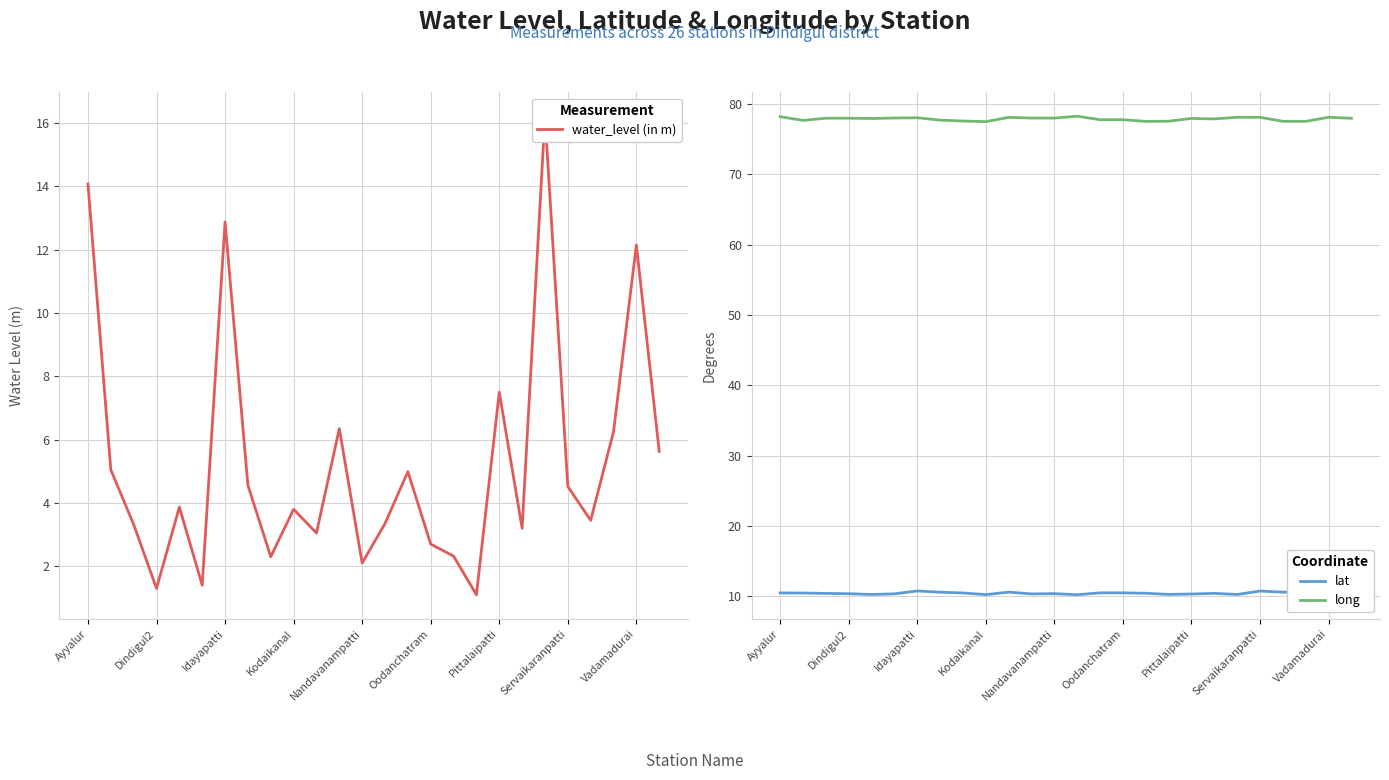

True or false: long and lat cross at least once.

False